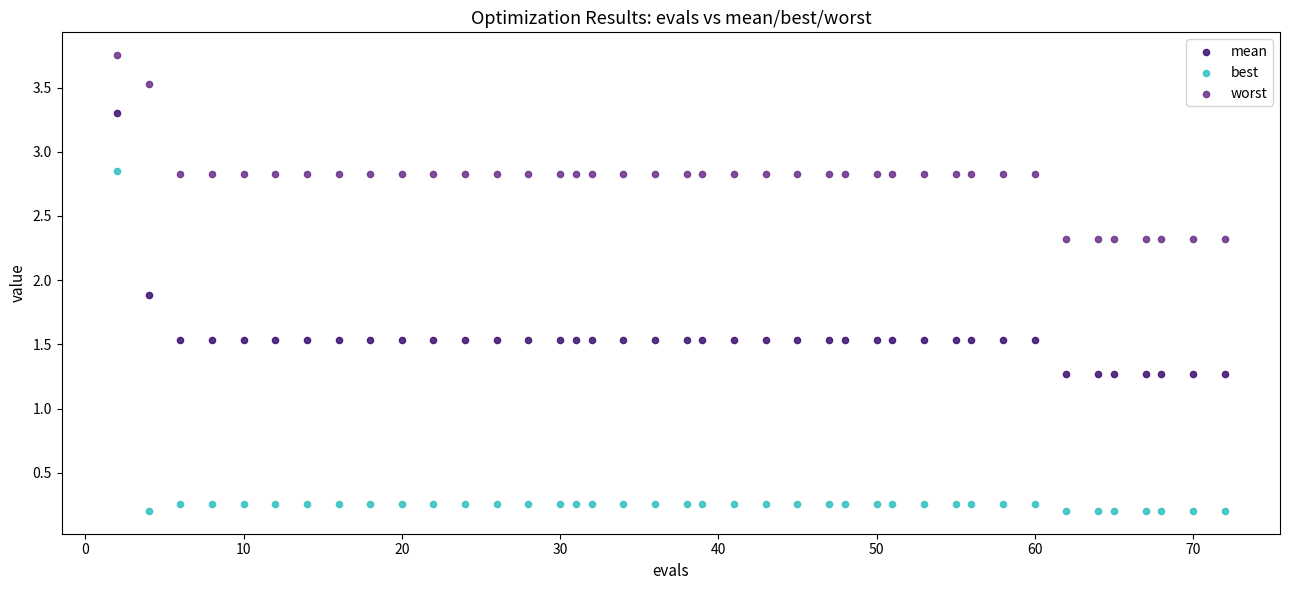

Which series reaches the minimum Y coordinate?

best